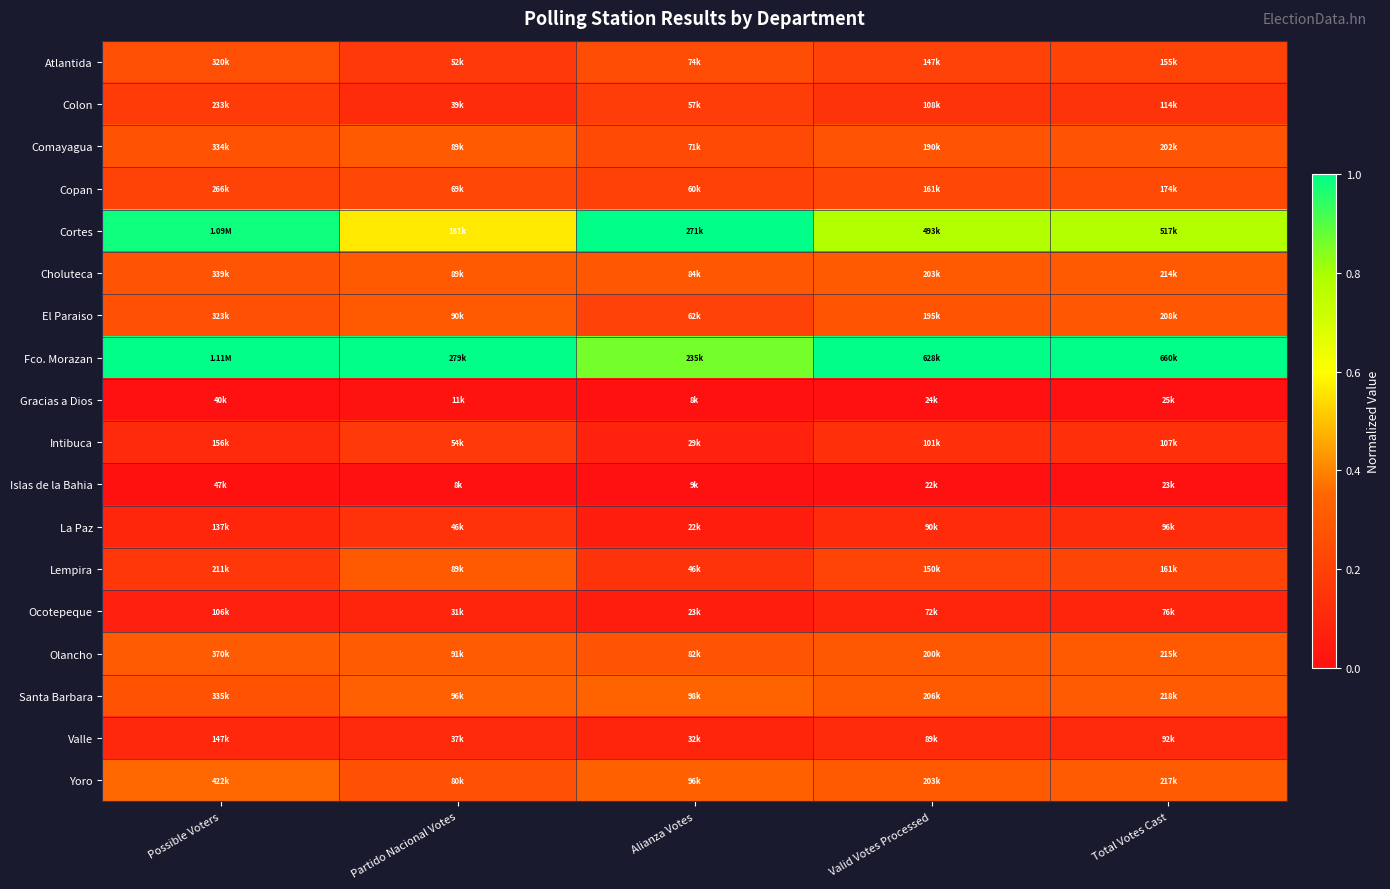

At Possible Voters, list the series in order from smallest to largest.

Gracias a Dios, Islas de la Bahia, Ocotepeque, La Paz, Valle, Intibuca, Lempira, Colon, Copan, Atlantida, El Paraiso, Comayagua, Santa Barbara, Choluteca, Olancho, Yoro, Cortes, Fco. Morazan